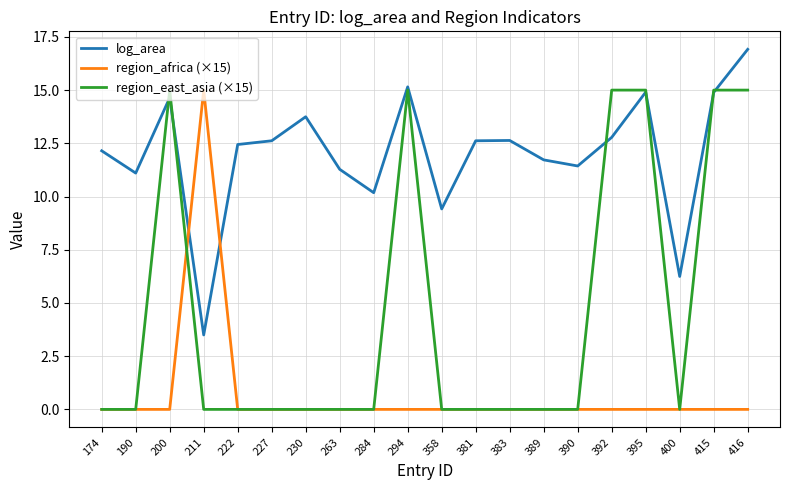

Read the log_area value at 284.

10.2